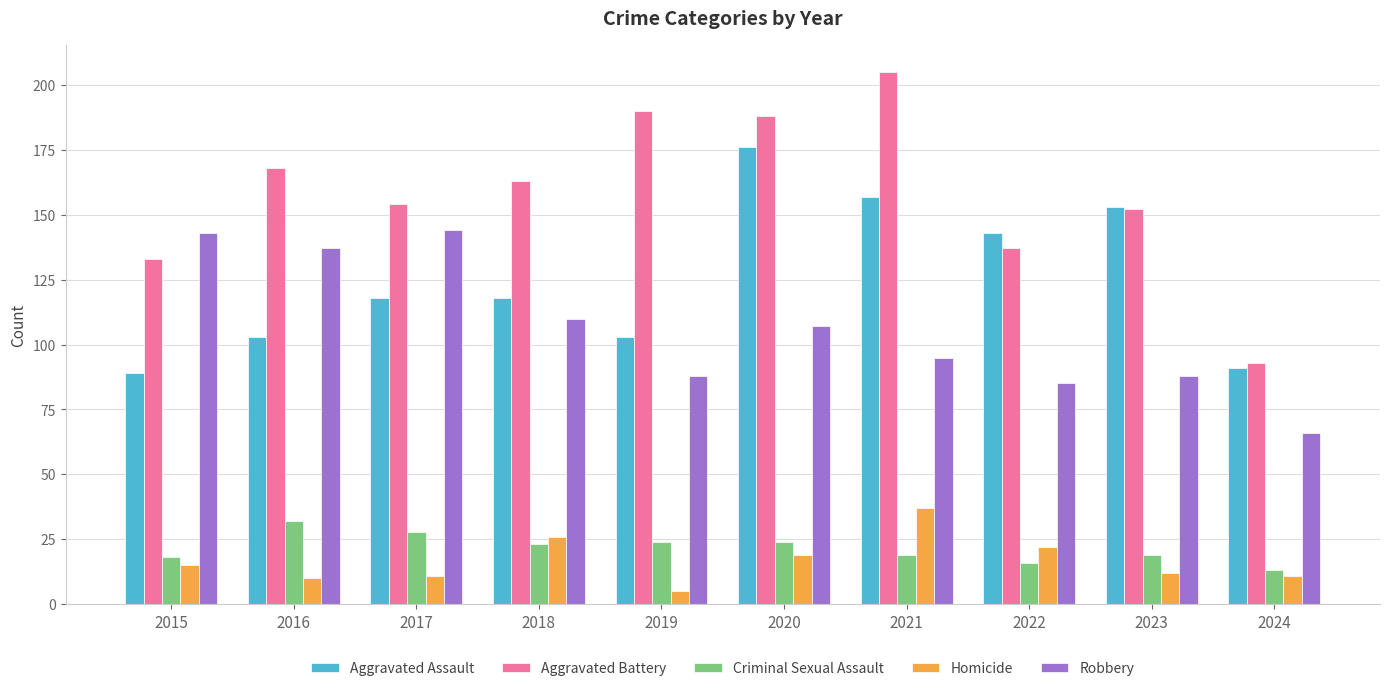

What is the sum of the Aggravated Battery values at 2019 and 2023?

342